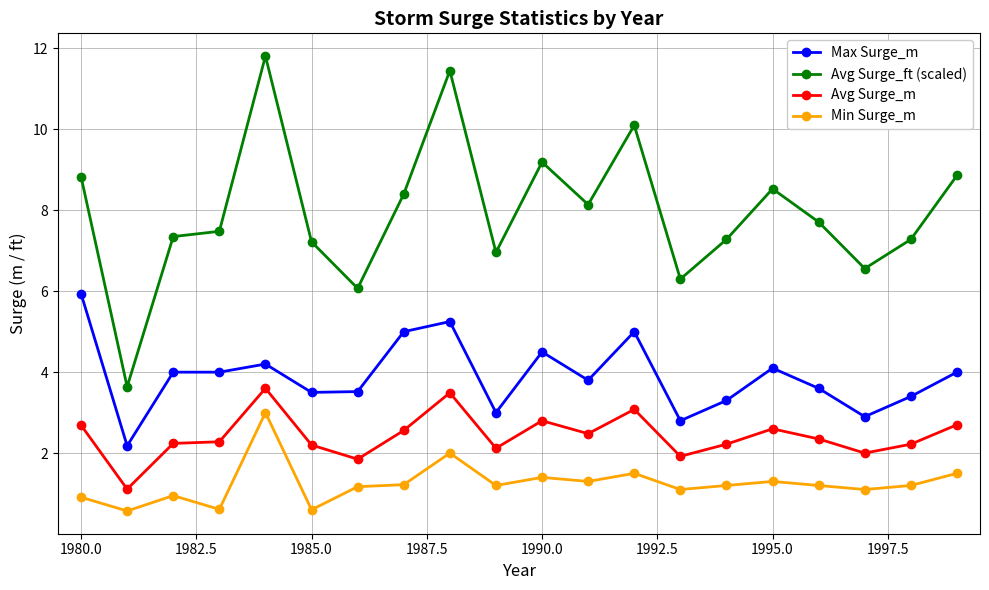

What is the highest value of the Avg Surge_ft (scaled) series?

11.8